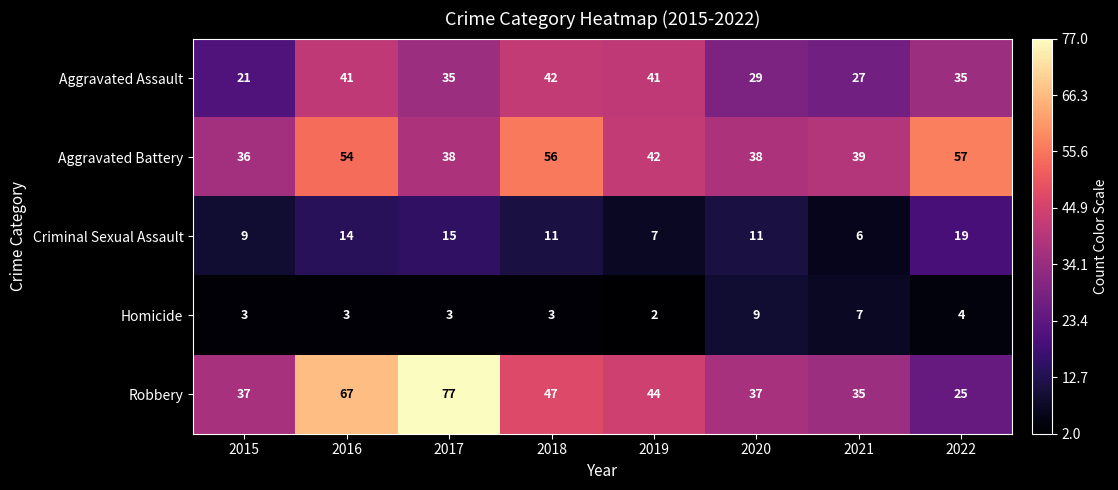

What is the spread (max minus min) of values at 2019?

42